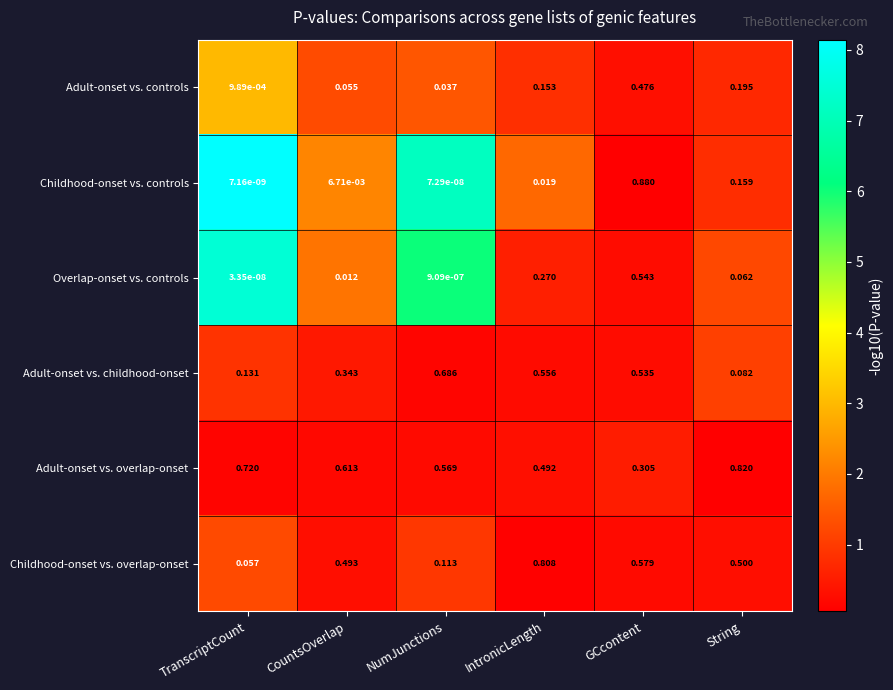

Which series has the largest total across all categories?

Adult-onset vs. overlap-onset